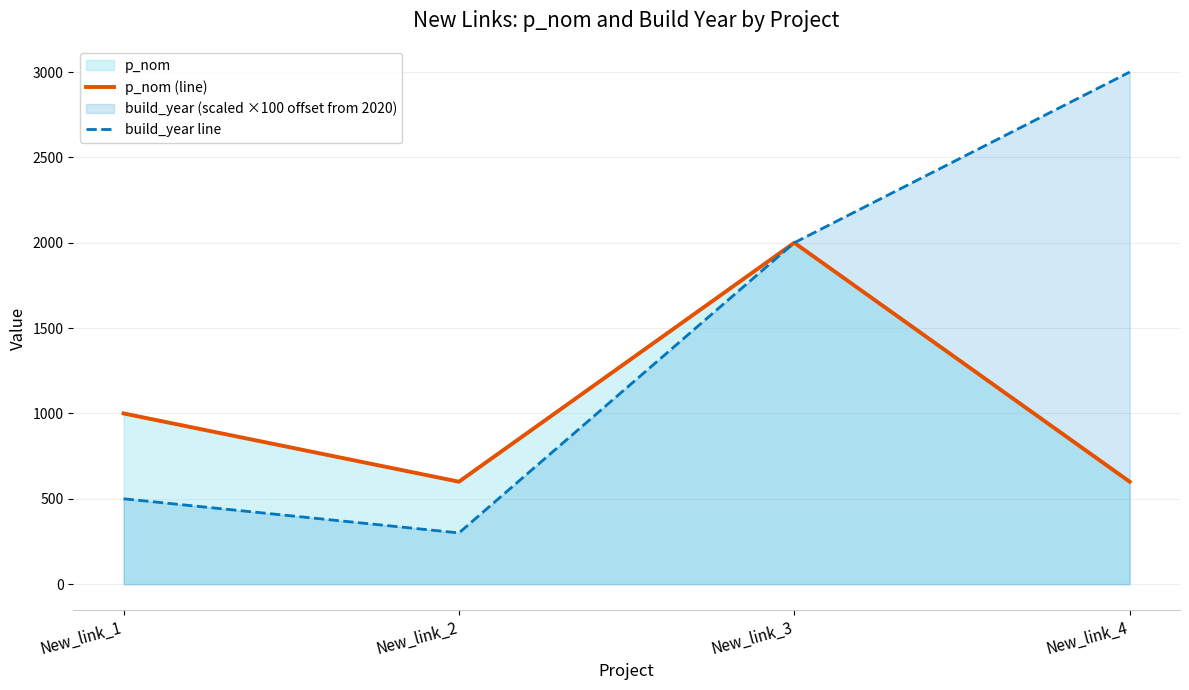

What is the difference between the maximum and minimum values in the build_year line series?

2700